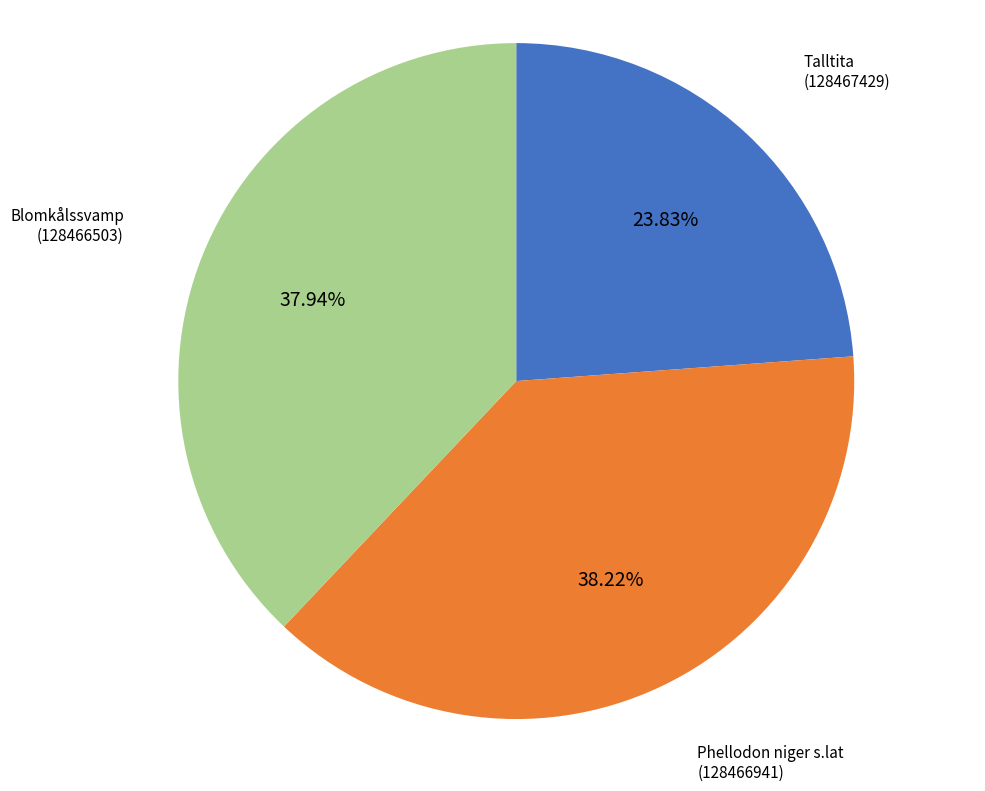

To the nearest percent, what is the average slice percentage?

33%